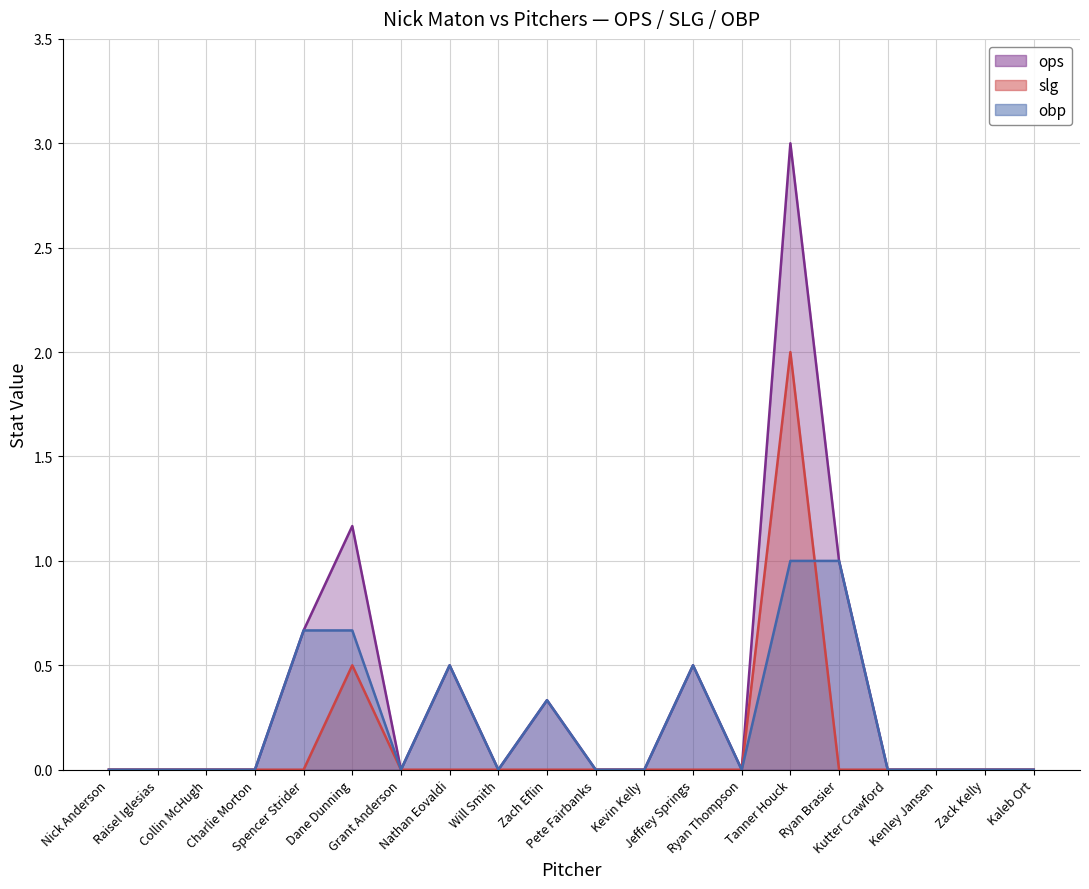

Is the value of slg at Grant Anderson greater than the value of ops at Charlie Morton?

No